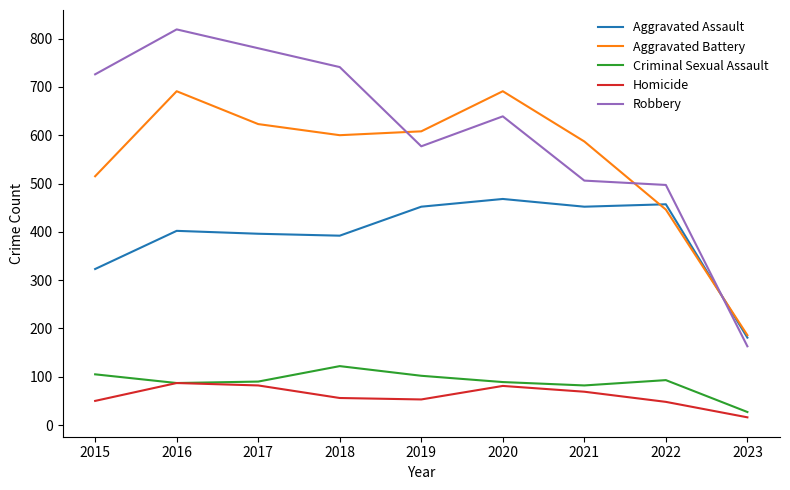

Which series changed the most between 2022 and 2023?

Robbery